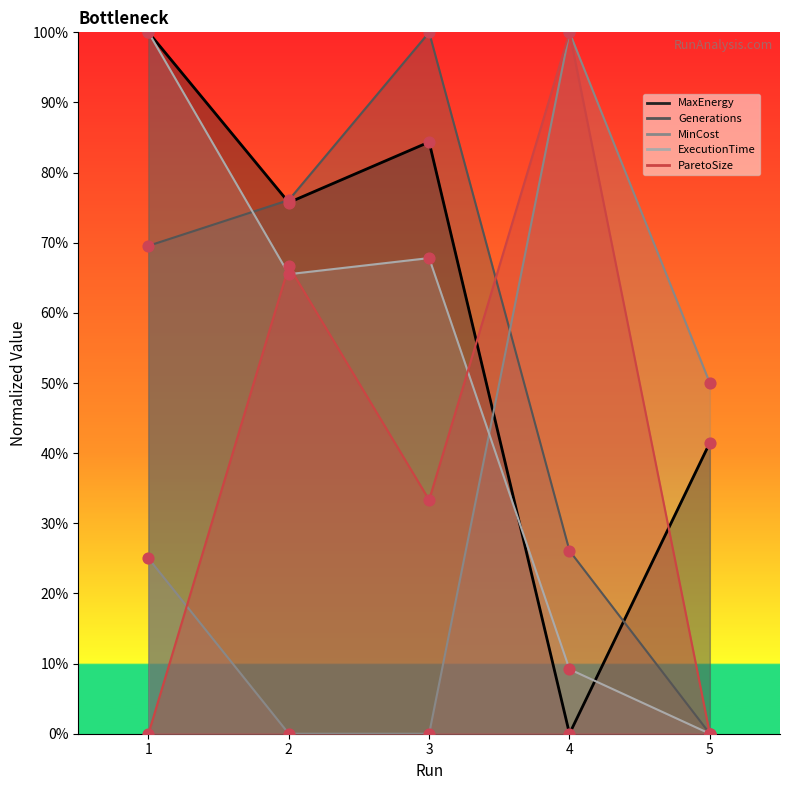

Which series has the largest total across all categories?

MaxEnergy